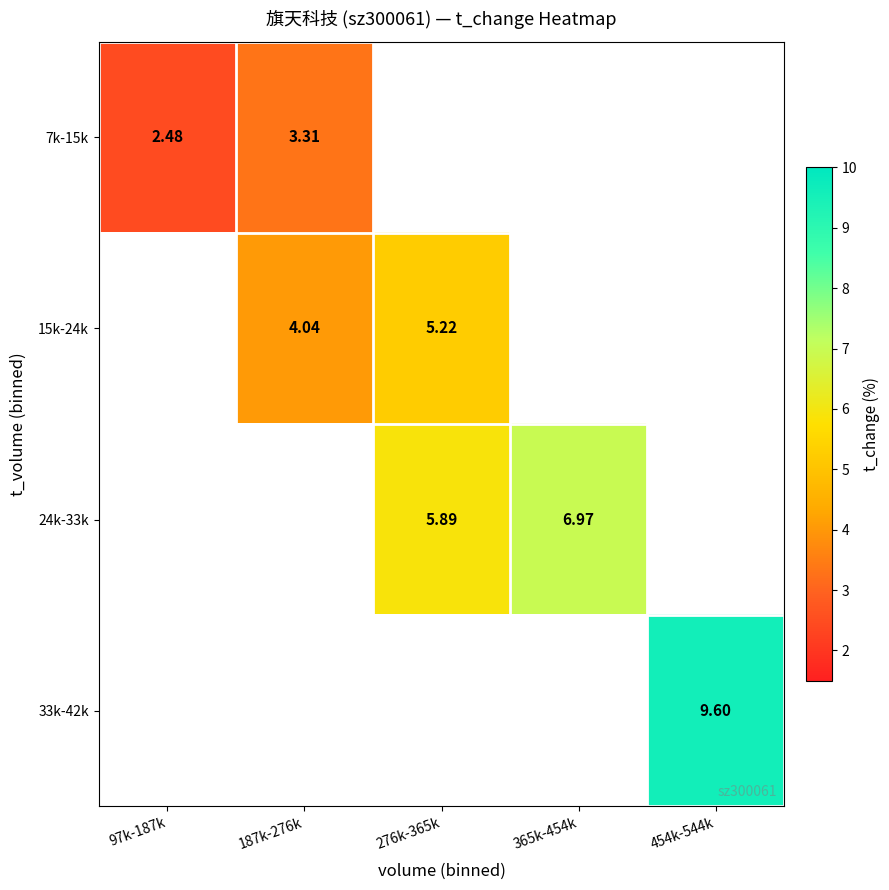

True or false: 7k-15k has a value of 4.3 at 97k-187k.

False